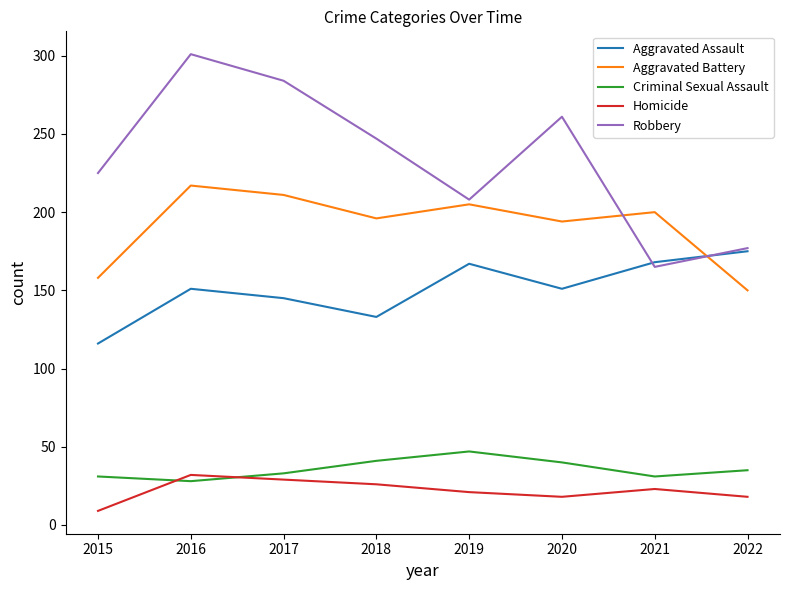

How many values in the Robbery series are below 247?

4